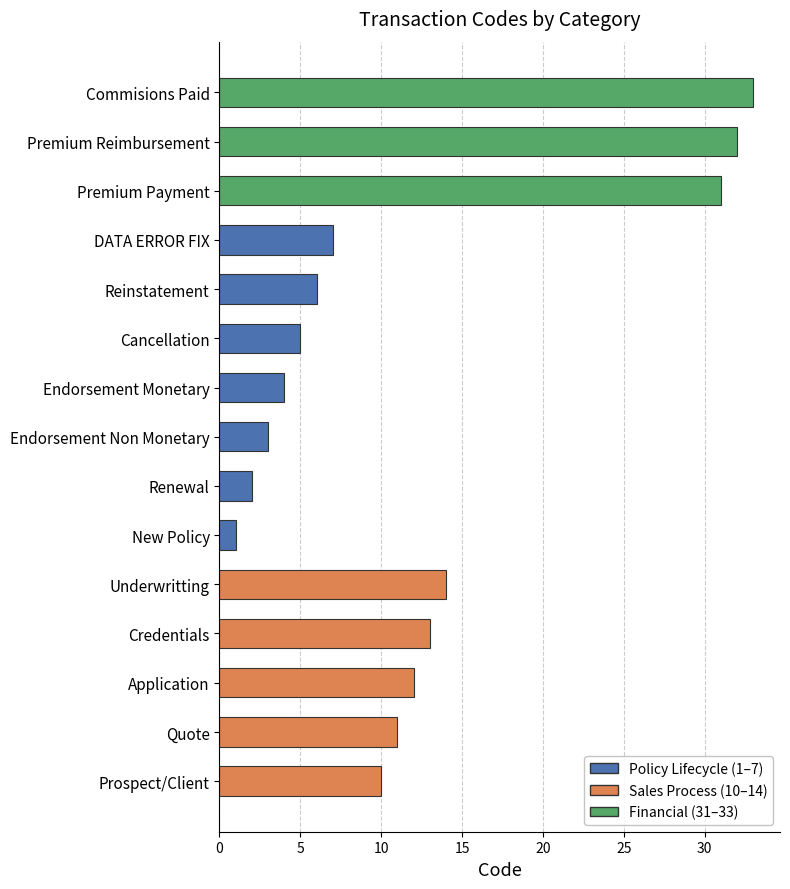

Reading top to bottom, extract all data points from this chart.

Commisions Paid=33	Premium Reimbursement=32	Premium Payment=31	DATA ERROR FIX=7	Reinstatement=6	Cancellation=5	Endorsement Monetary=4	Endorsement Non Monetary=3	Renewal=2	New Policy=1	Underwritting=14	Credentials=13	Application=12	Quote=11	Prospect/Client=10